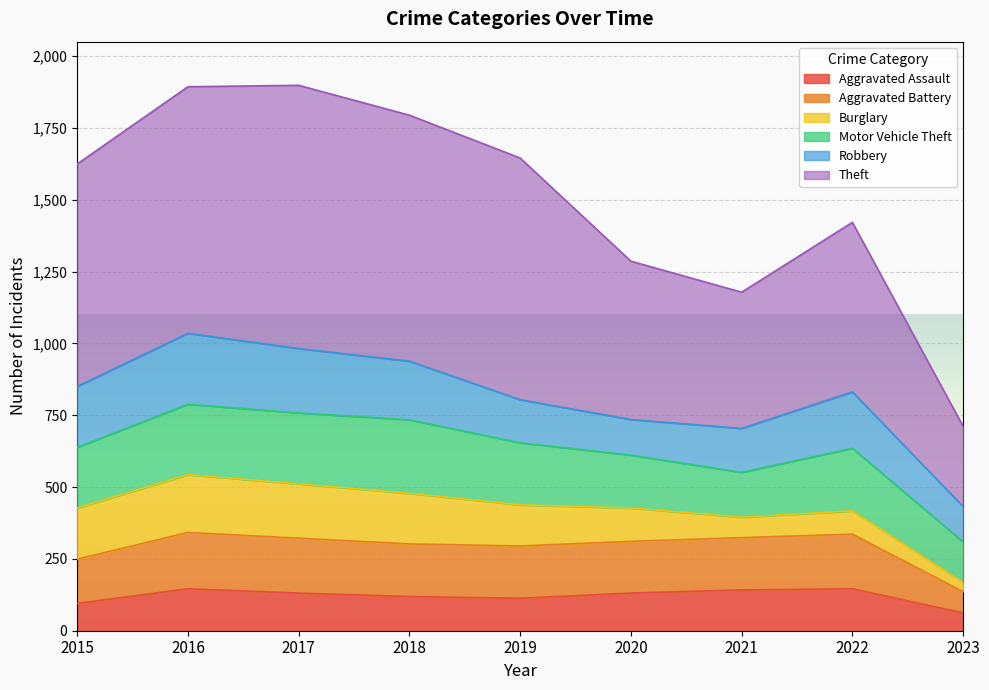

Between 2019 and 2016, which is larger?

2016